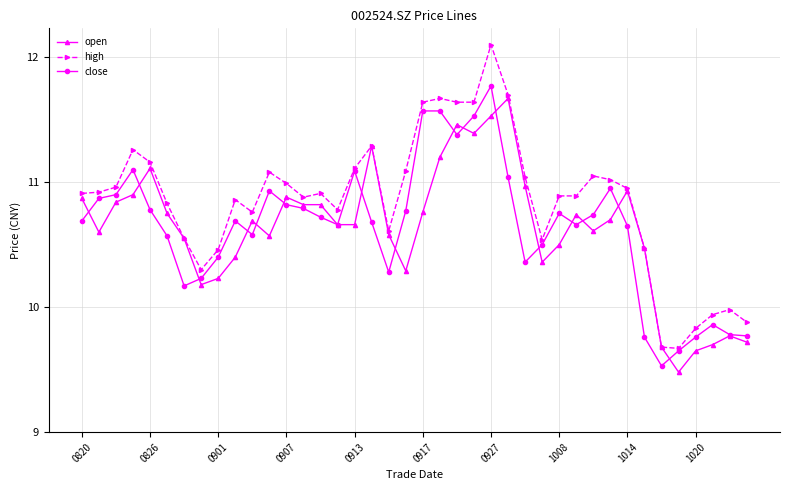

True or false: close has more than 1 interior local peaks.

True